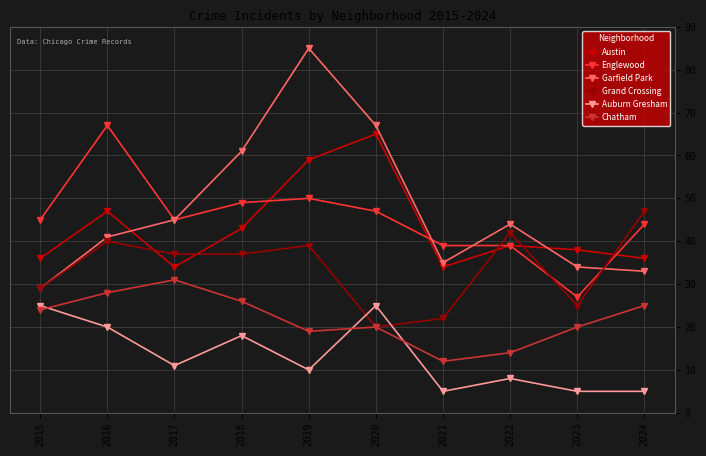

Rank the series by their maximum value, from lowest to highest.

Auburn Gresham, Chatham, Grand Crossing, Austin, Englewood, Garfield Park